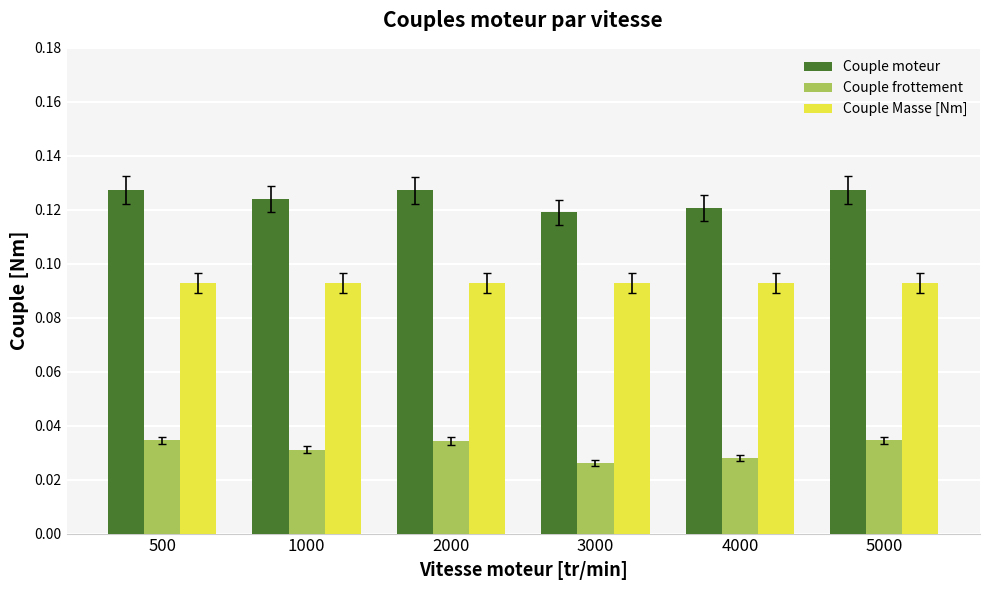

How many Couple frottement values are between 0 and 1?

6